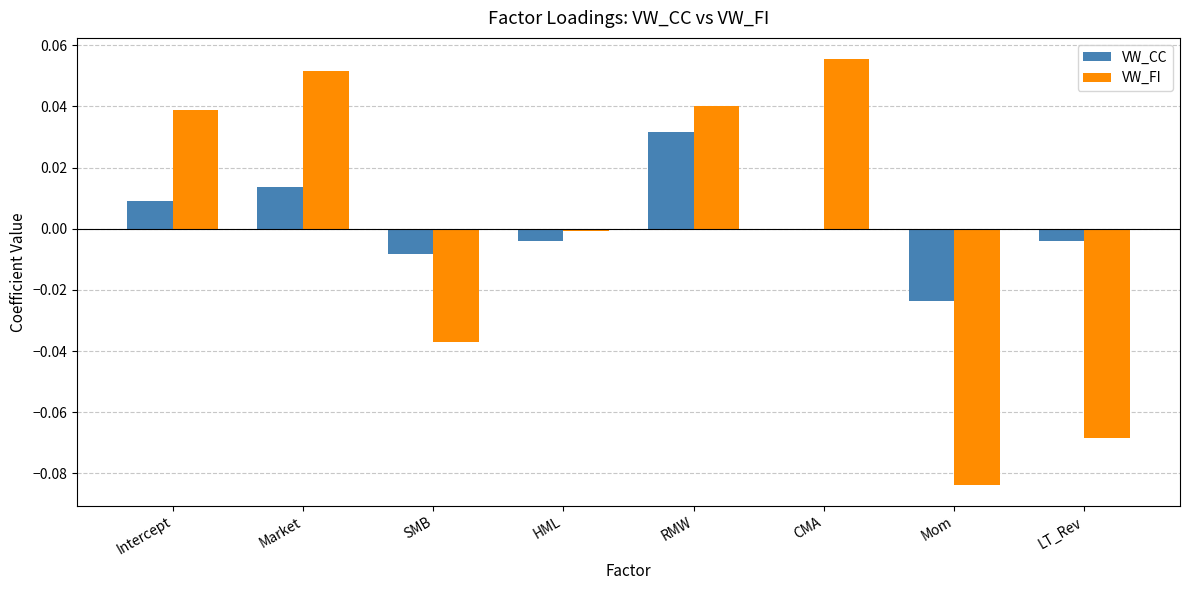

True or false: VW_CC has a value of -0.0 at SMB.

True